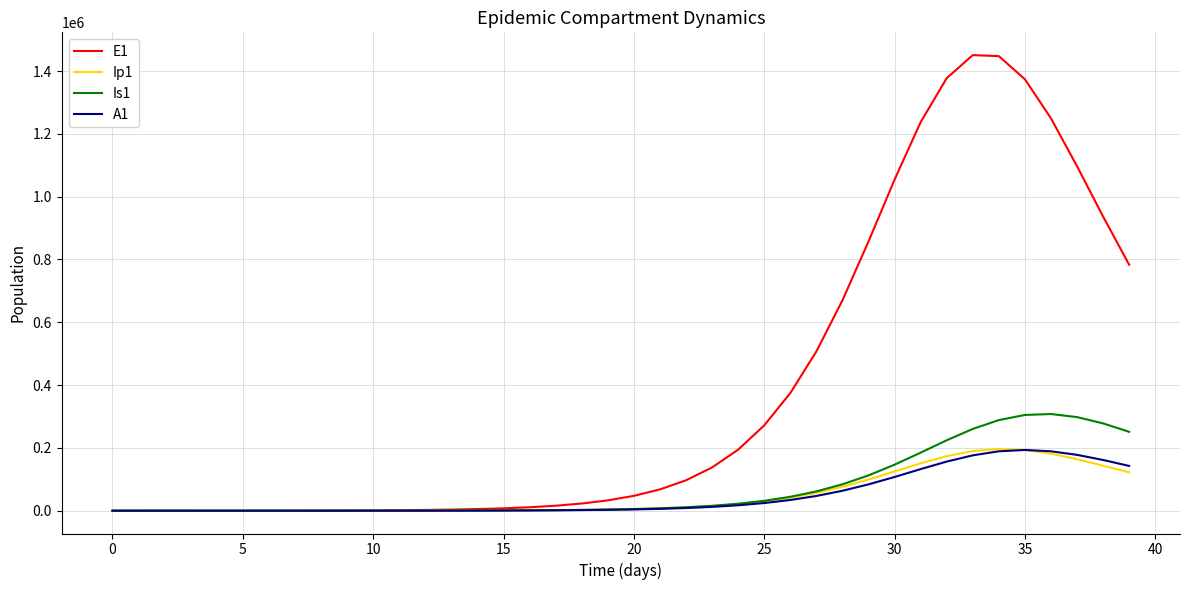

Which series has the largest range (max minus min)?

E1